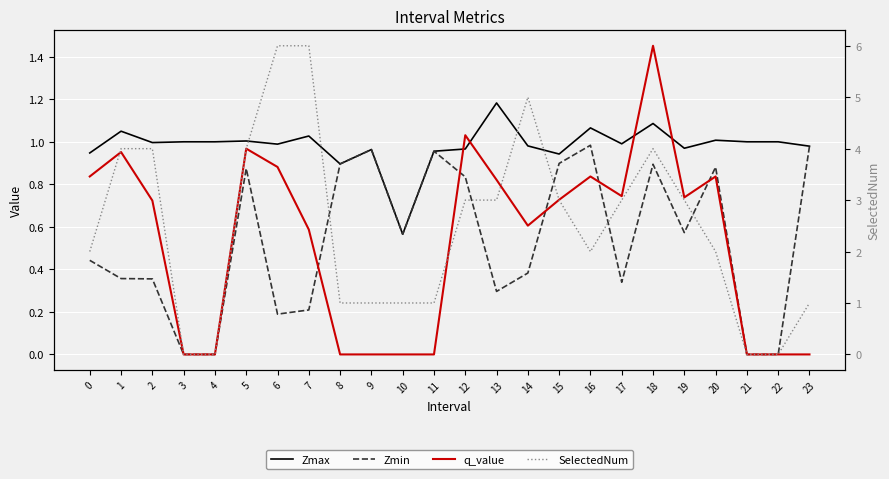

Count the number of categories in the chart.

24